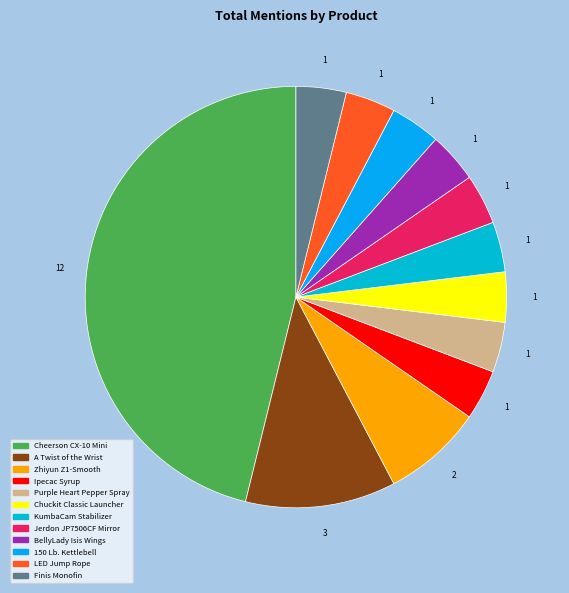

To the nearest percent, what is the combined percentage of Purple Heart Pepper Spray and 150 Lb. Kettlebell?

8%